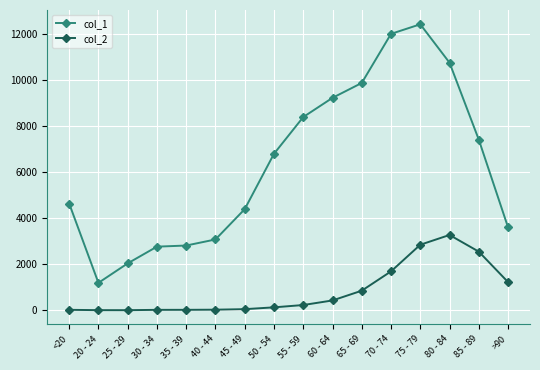

What is the difference between the maximum and minimum values in the col_2 series?

3270